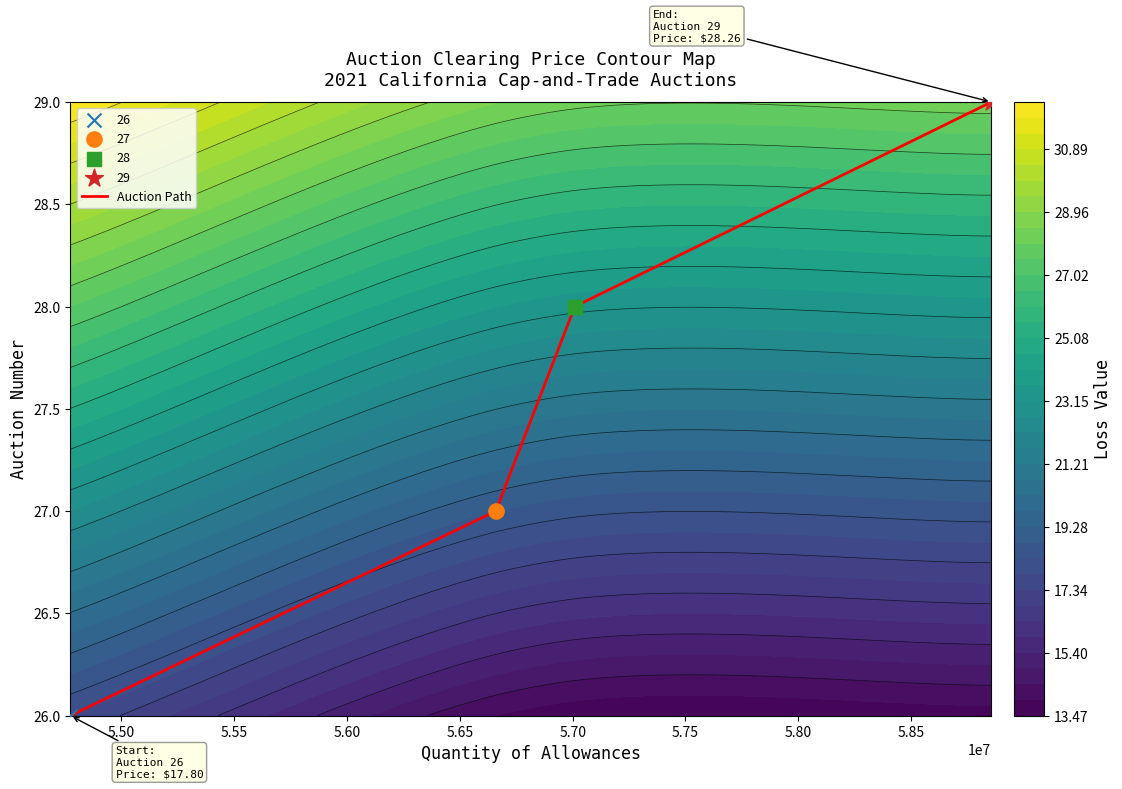

What is the sum of all values?

110